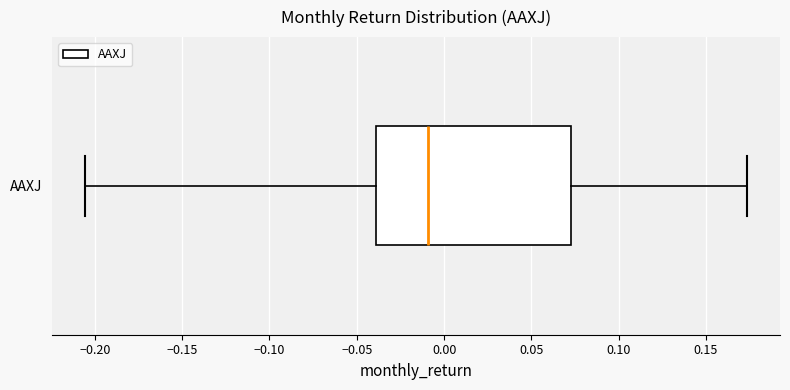

Transcribe this box plot: give where the median line is, the range the box spans, and where the two whiskers end, as read against the x-axis. The values are not printed on the chart, so give them approximately, as read against the axis.

median -0.010, box -0.040 to 0.075, whiskers -0.205 to 0.175